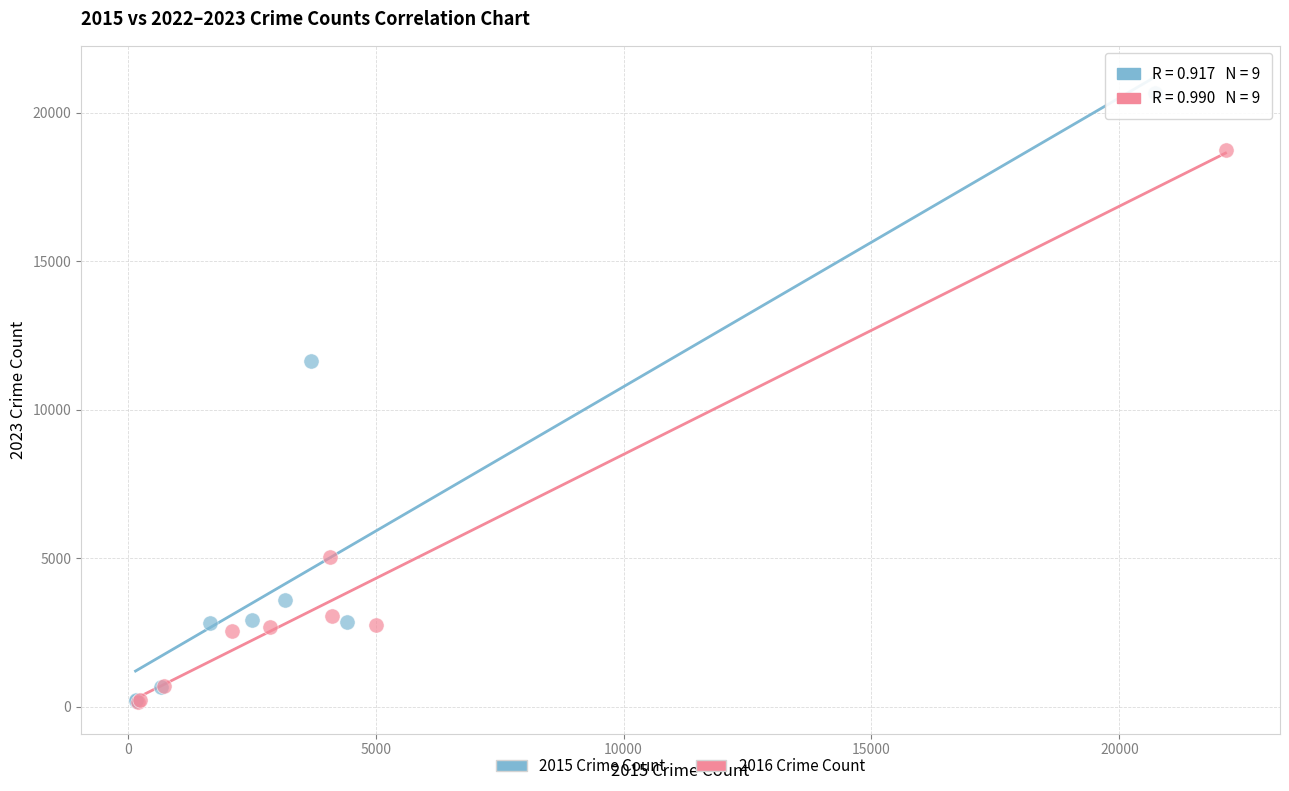

Which series has the widest spread of Y values?

2015 Crime Count